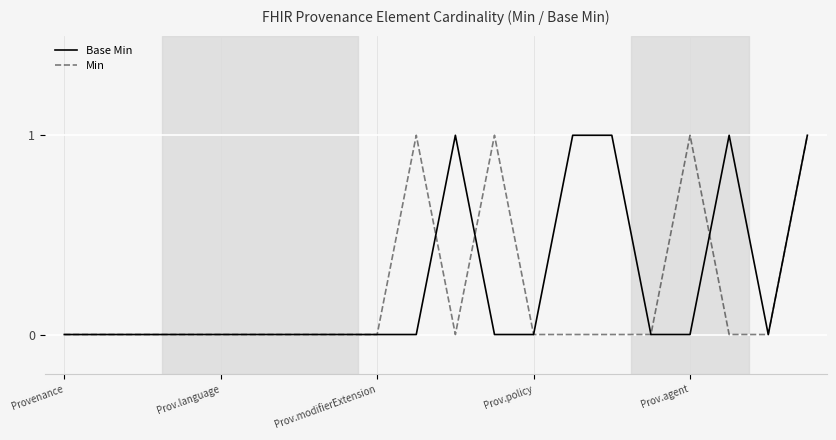

Does the chart have visible grid lines?

Yes